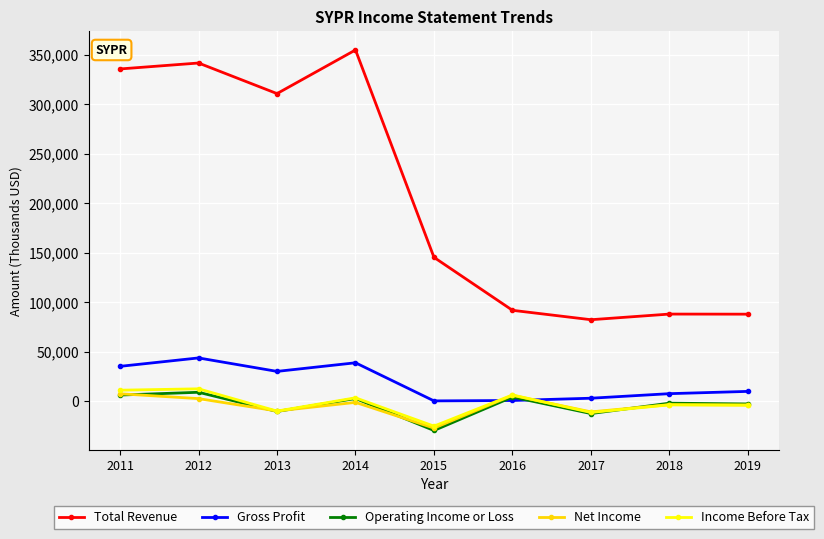

What is the lowest value of the Income Before Tax series?

-25200